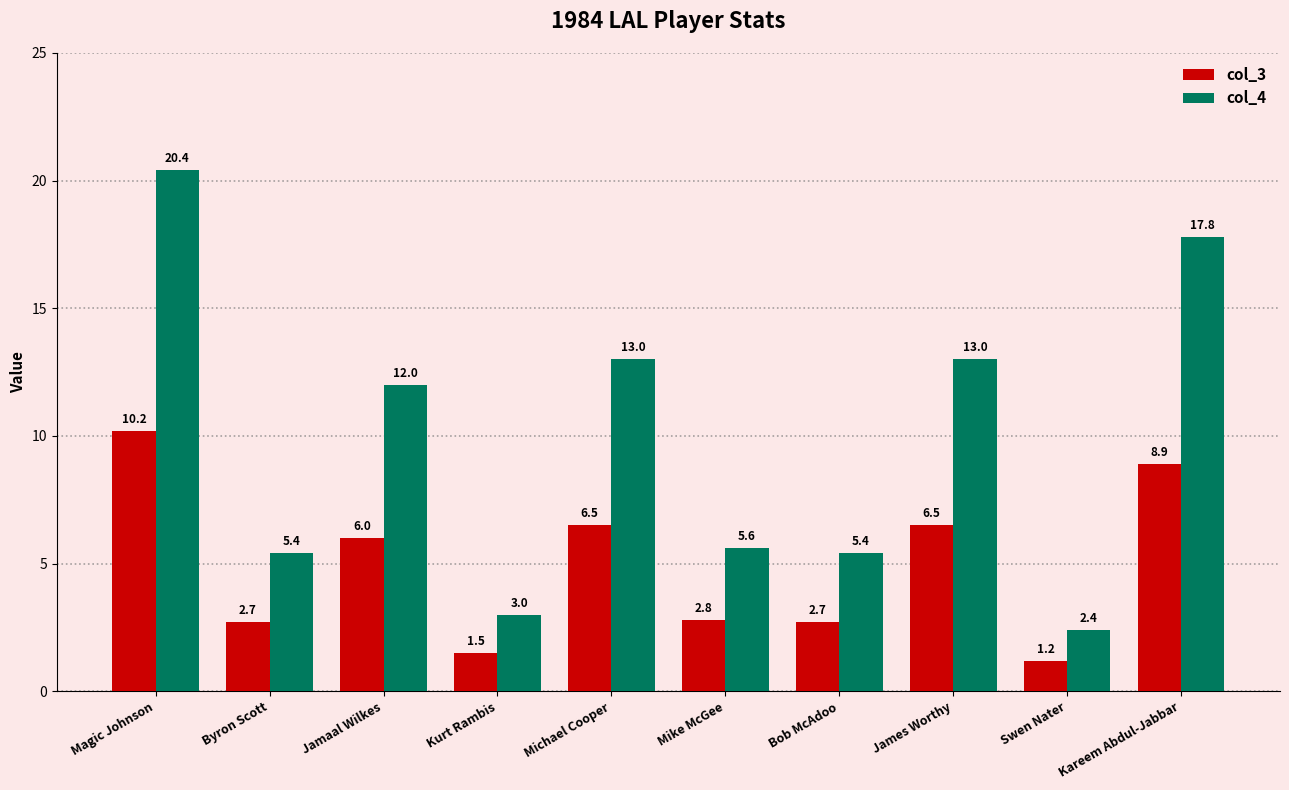

Reading left to right, transcribe all the data shown in this chart.

col_3: 10.2	2.7	6.0	1.5	6.5	2.8	2.7	6.5	1.2	8.9
col_4: 20.4	5.4	12.0	3.0	13.0	5.6	5.4	13.0	2.4	17.8